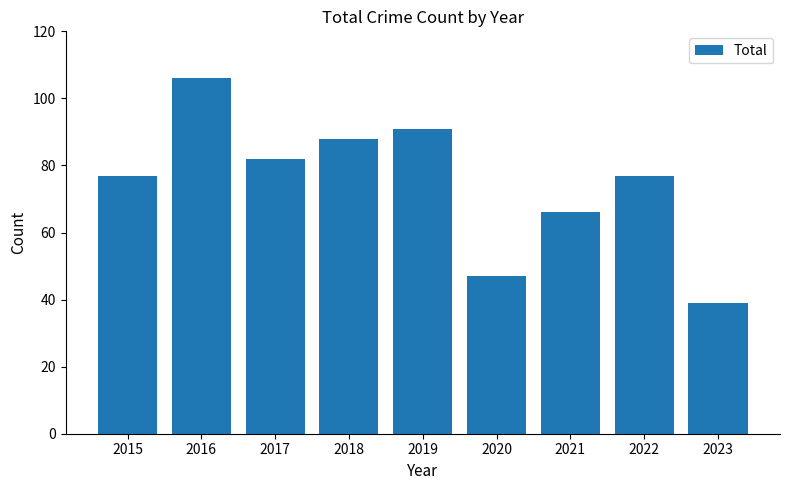

What is the ratio of the value at 2022 to the value at 2021?

1.2